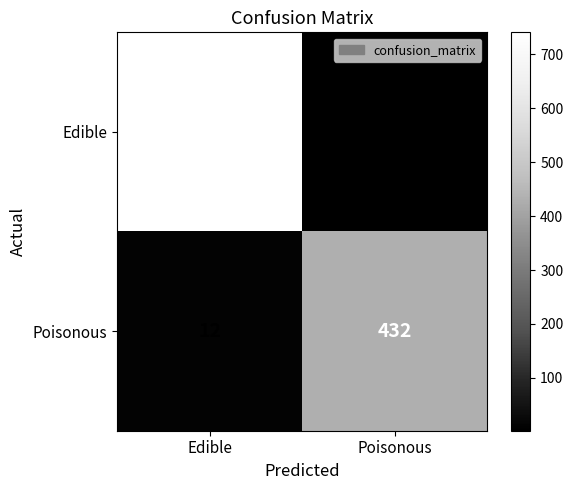

Which series has the largest range (max minus min)?

Edible